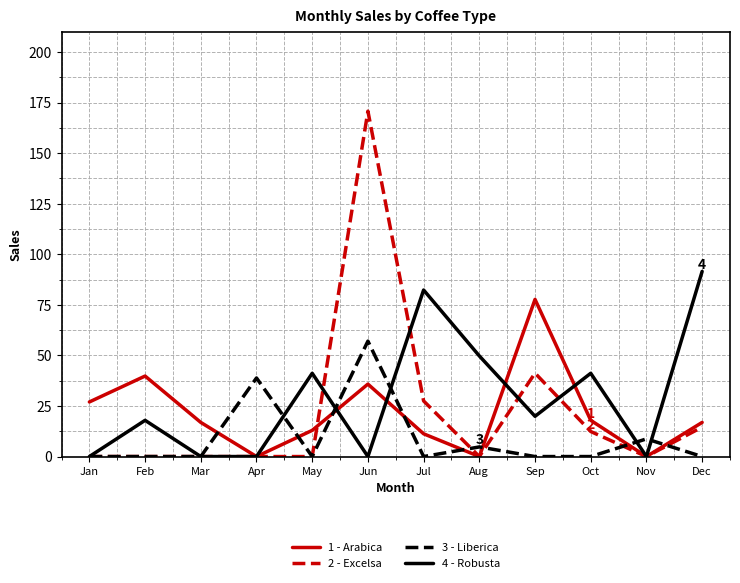

The 2 - Excelsa series shows 0.0 at May. True or false?

True